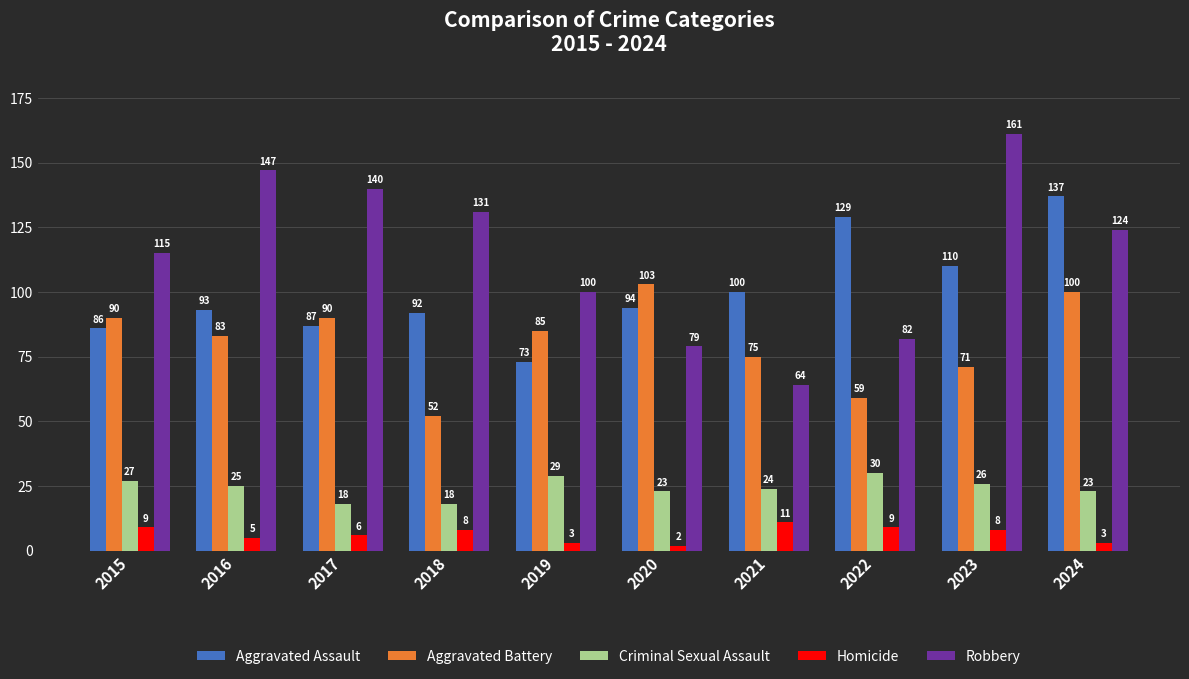

What is the difference between the second highest and second lowest values in the Robbery series?

68